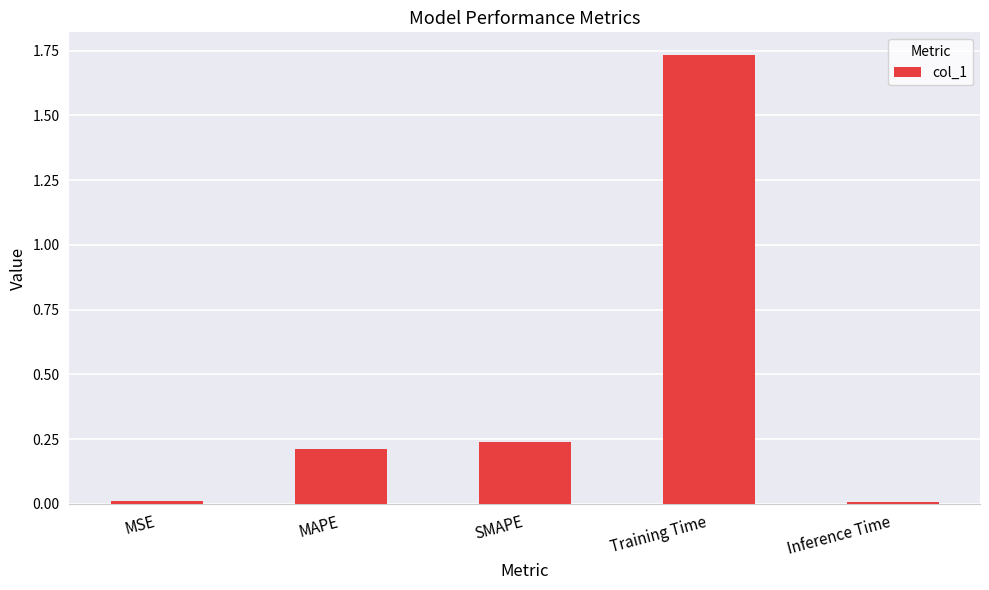

The chart shows a value of 0.1 at SMAPE. True or false?

False